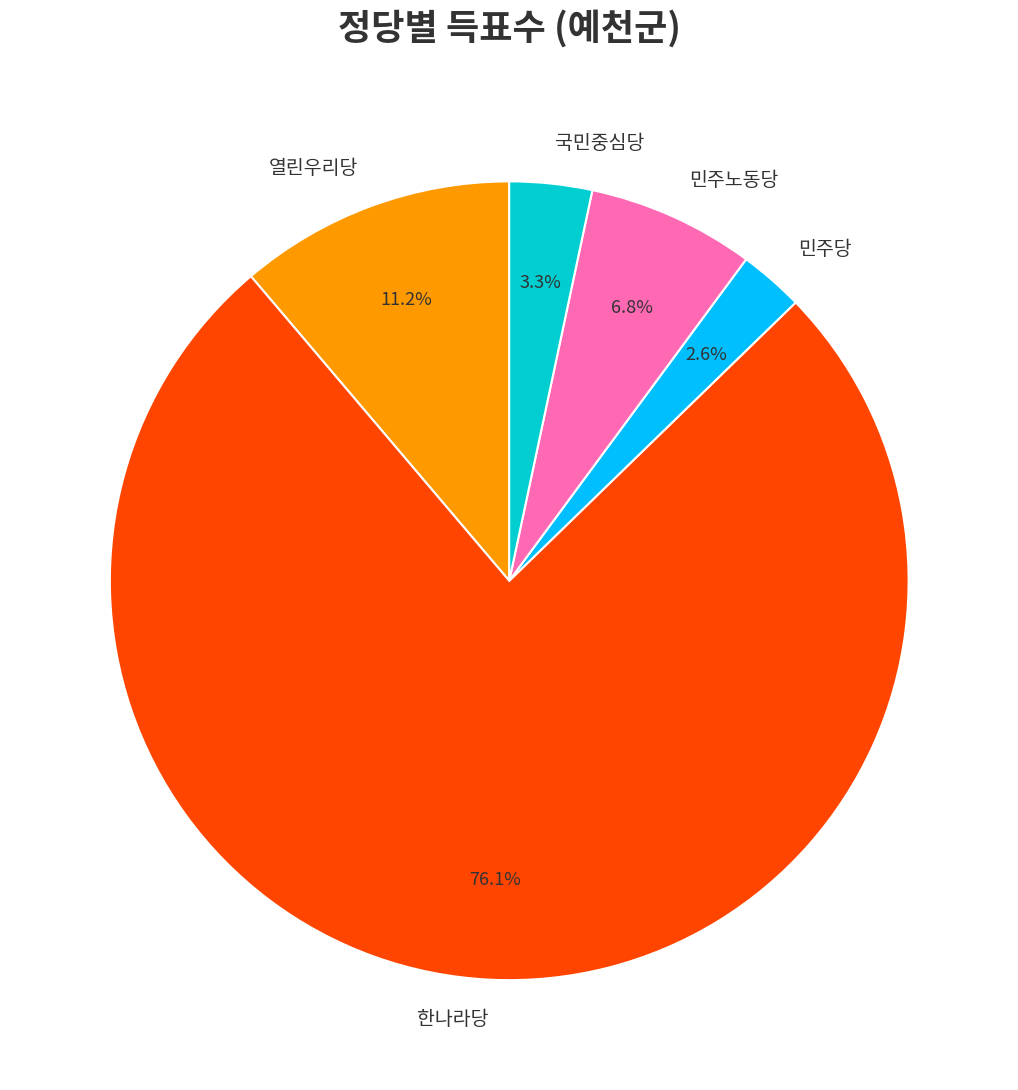

Between 민주노동당 and 민주당, which is larger?

민주노동당